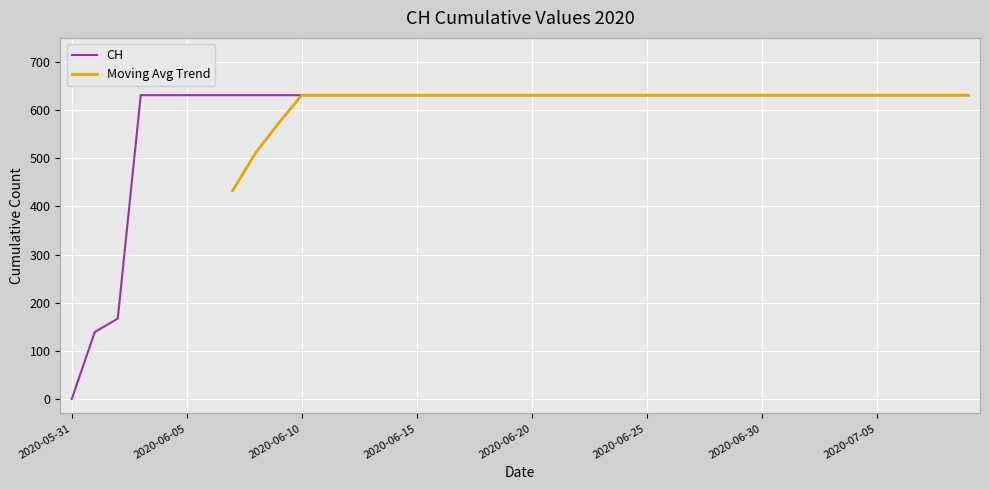

What is the difference between the second highest and minimum values?

631